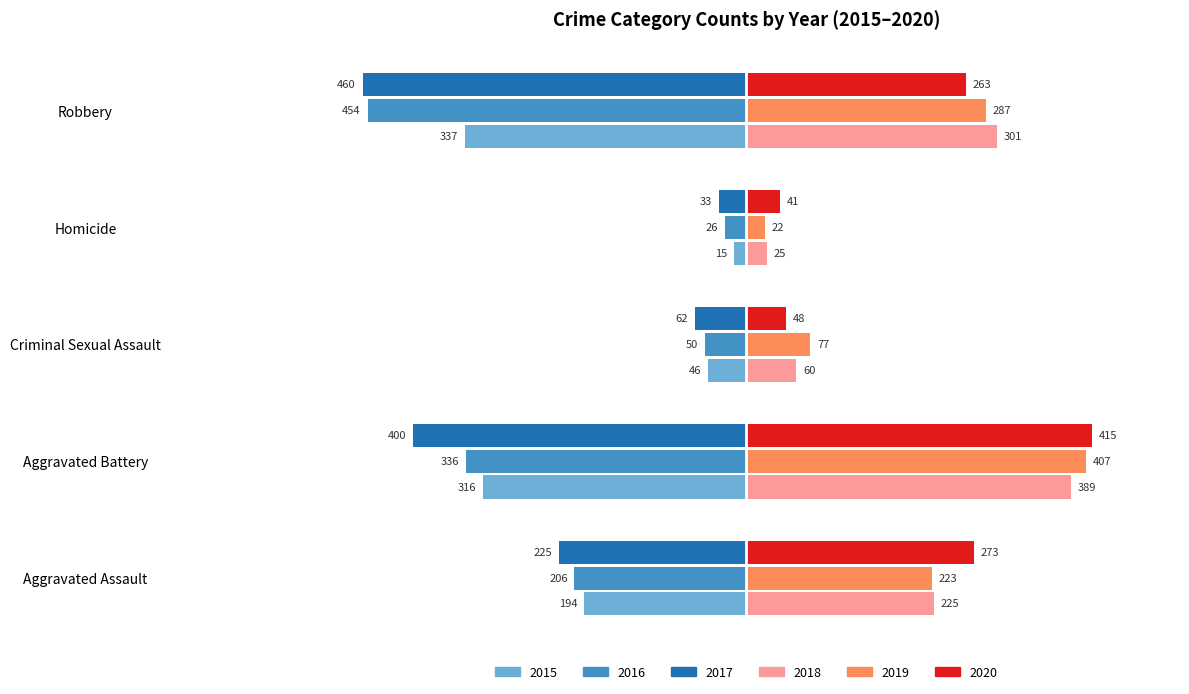

Between Aggravated Assault and Robbery, which series saw the biggest shift?

2016